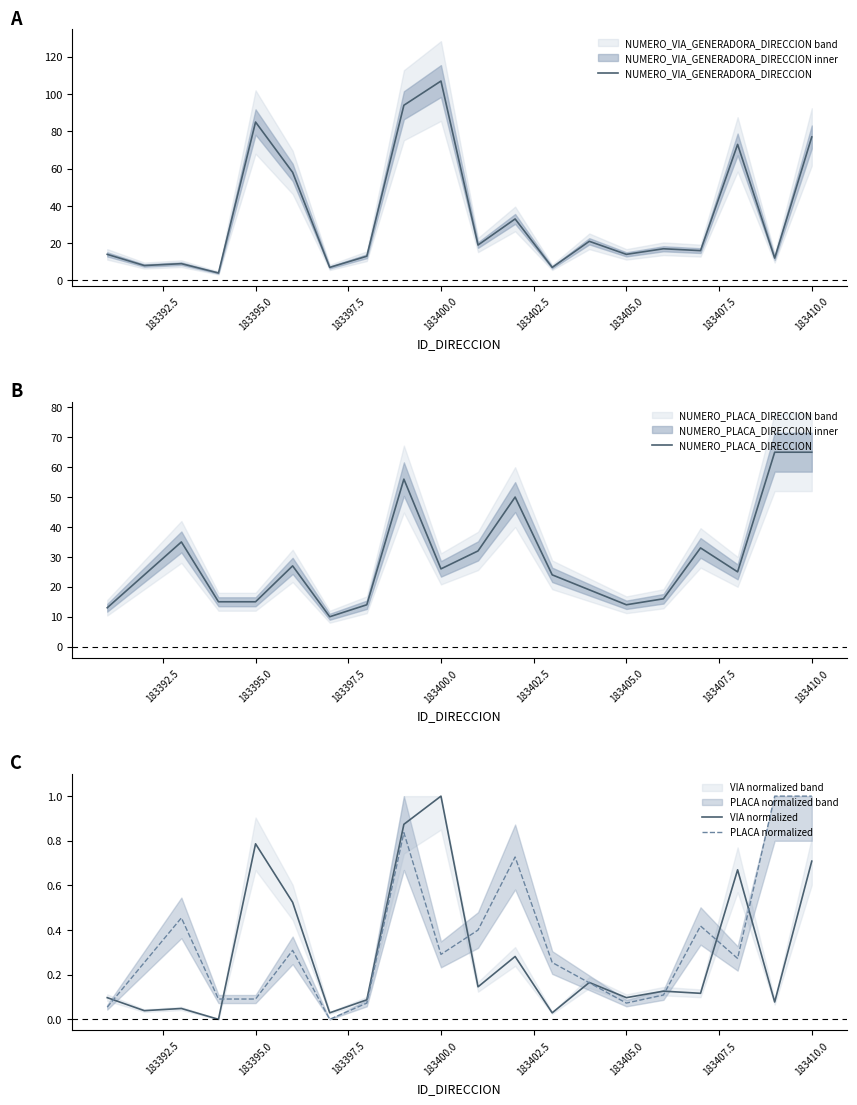

Is this an area chart (filled region under the line)?

No